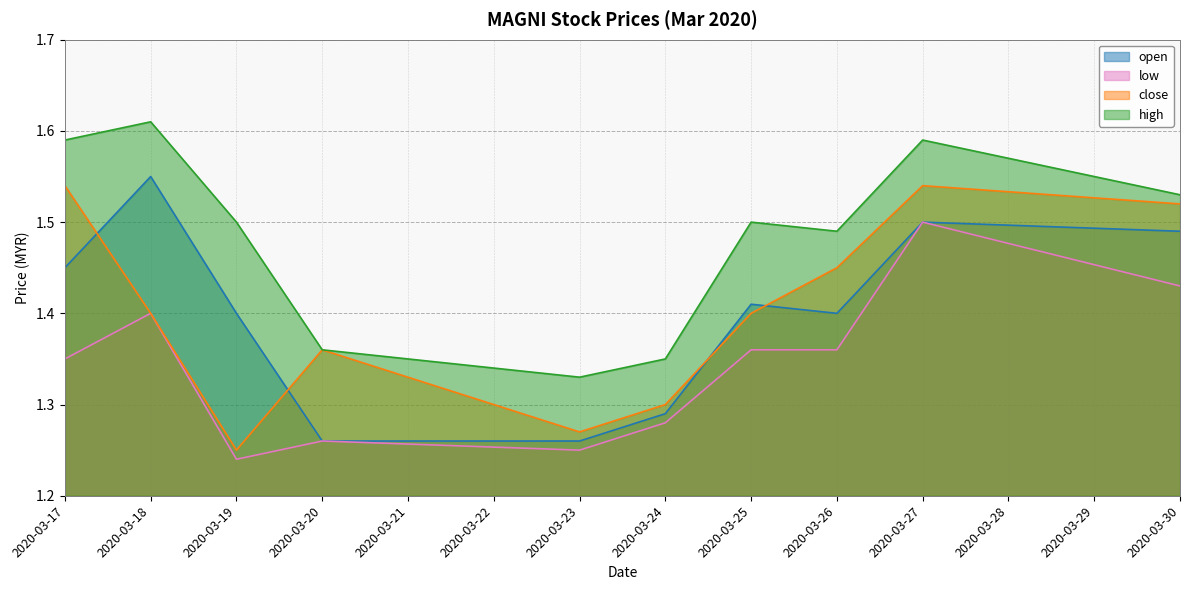

At which category does the chart reach its minimum across all series?

2020-03-19